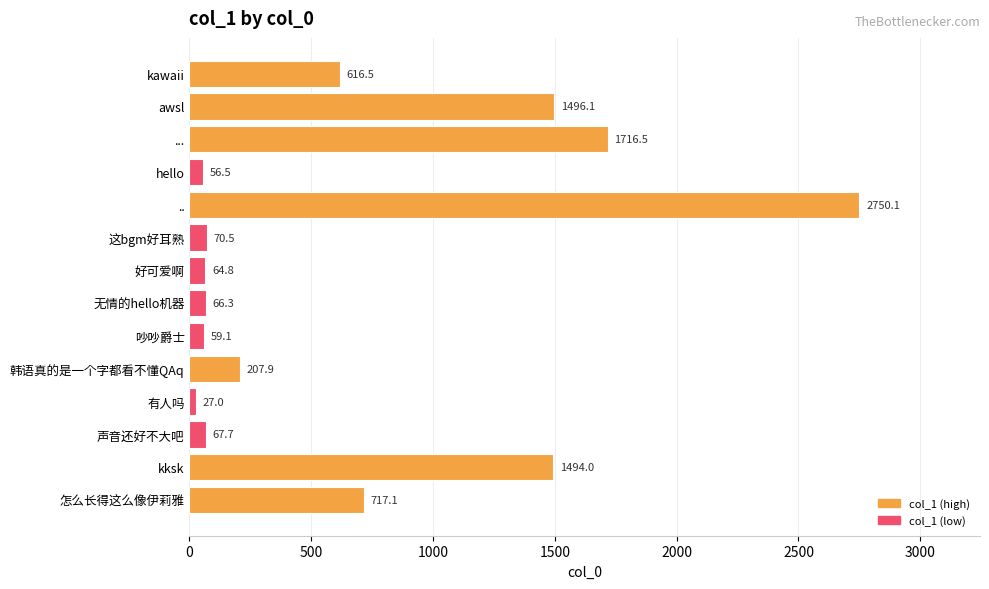

What position from the bottom is 无情的hello机器?

7